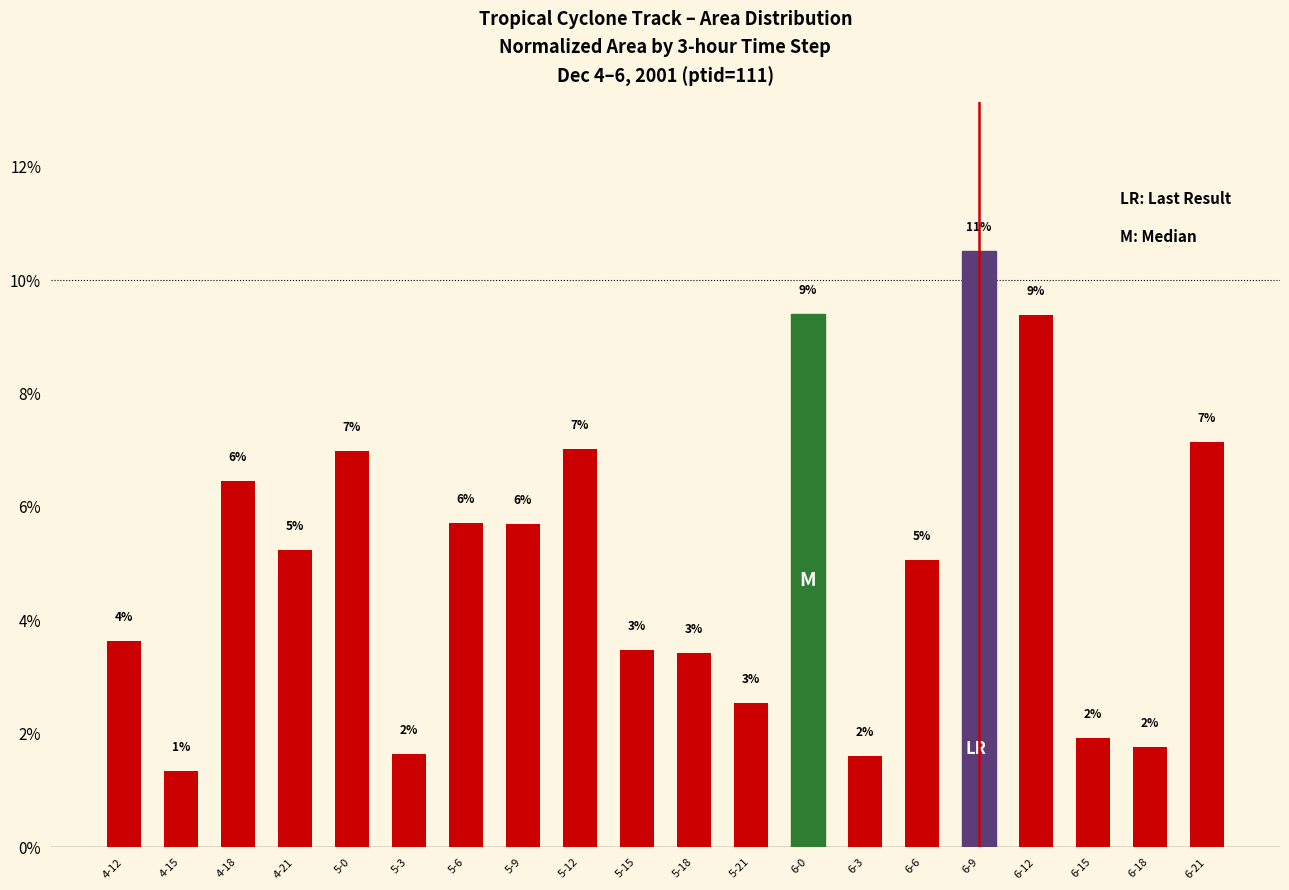

Are the bars grouped side by side (vs. stacked)?

No